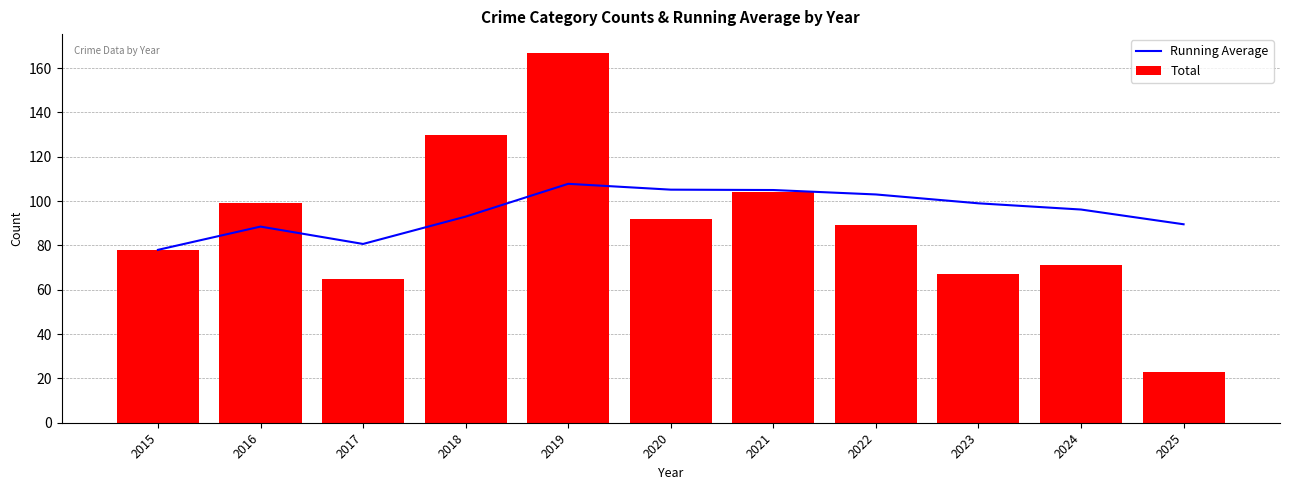

What is the value of the Running Average bar at the 8th from the left?

103.0